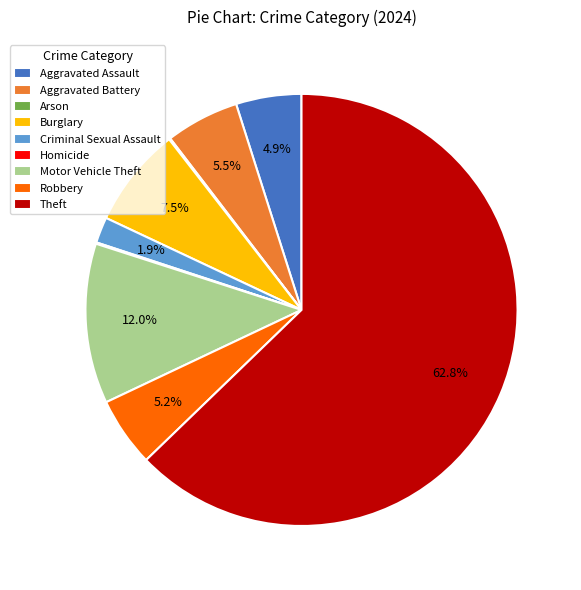

What percentage is NOT represented by Motor Vehicle Theft?

88.0%